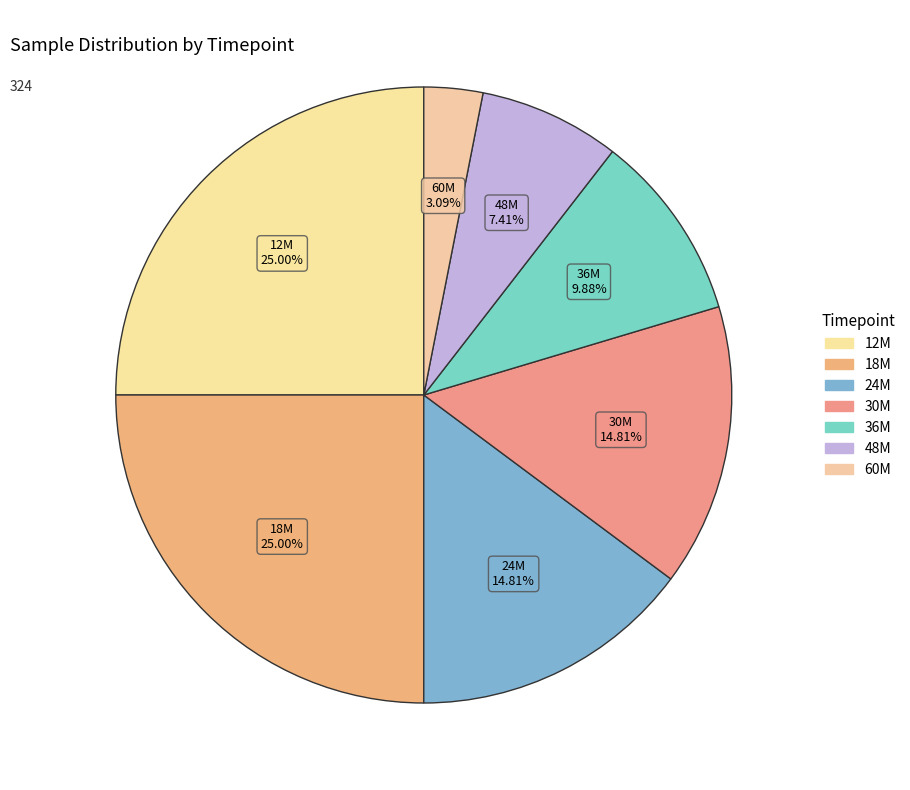

Is there a majority slice in this chart?

No